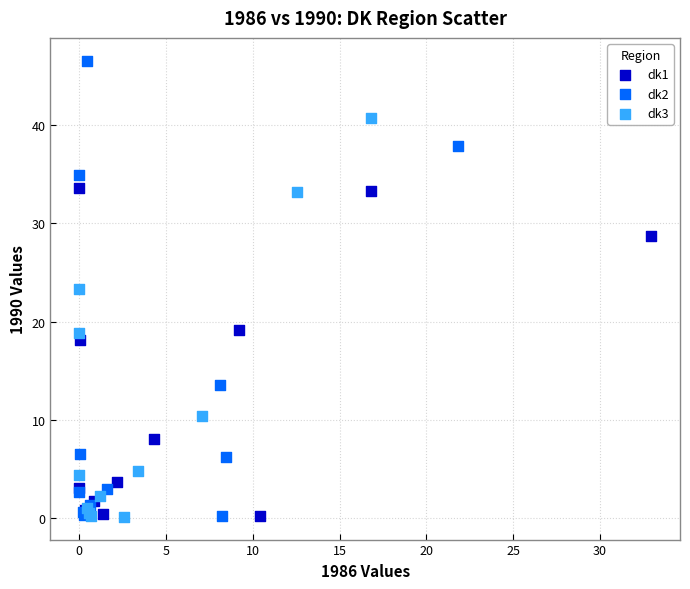

Which series has the widest spread of Y values?

dk2